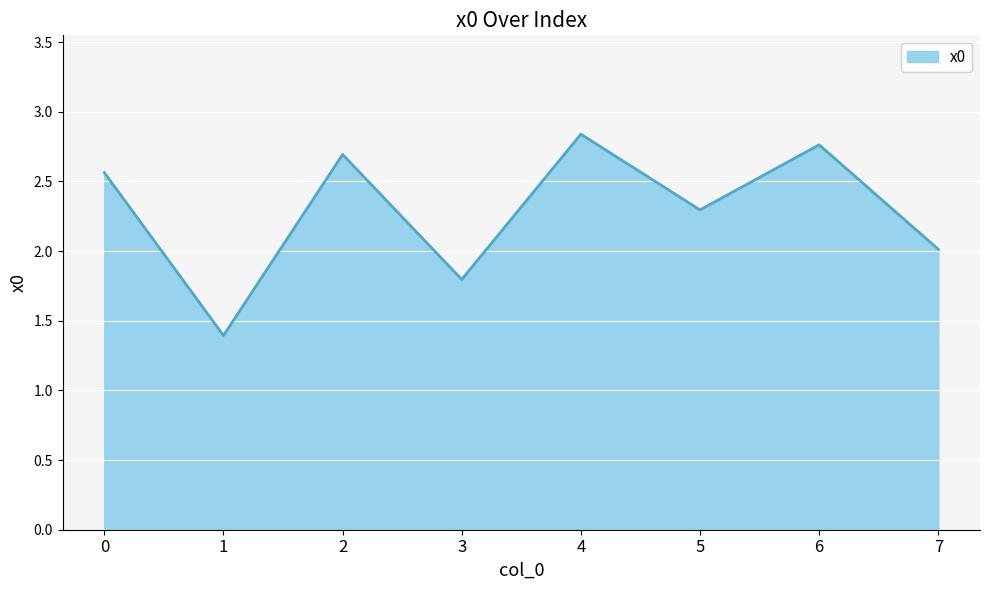

Which label corresponds to the smallest value in the chart?

1